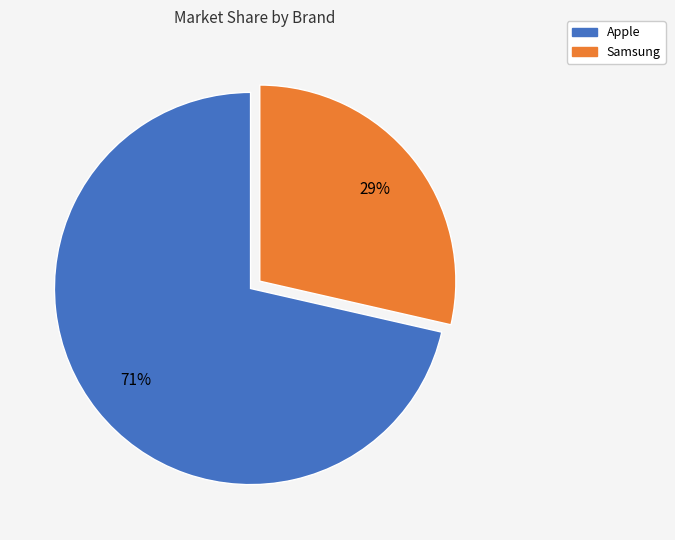

How many slices are in this pie chart?

2